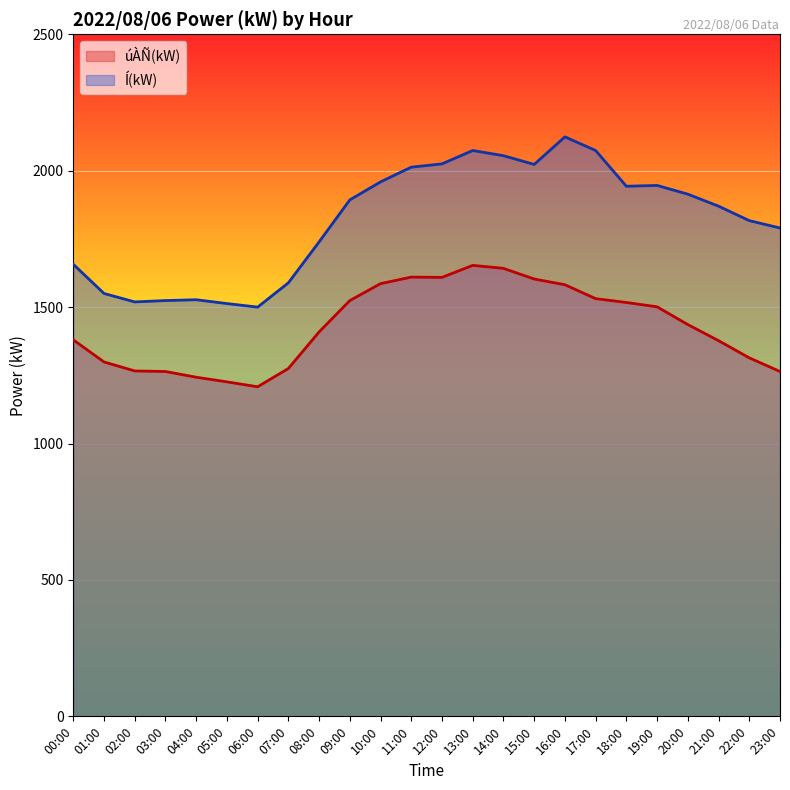

What is the sum of the Í(kW) values at 19:00 and 18:00?

3889